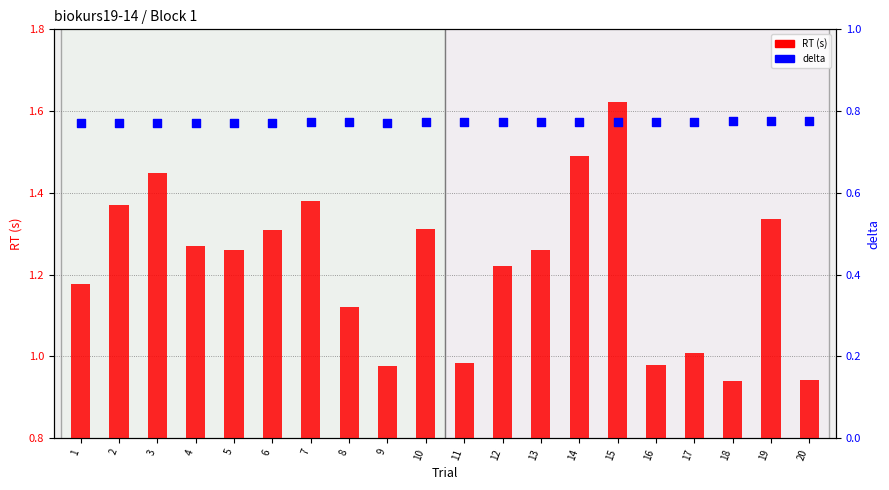

Which series reaches the maximum Y coordinate?

RT (s)